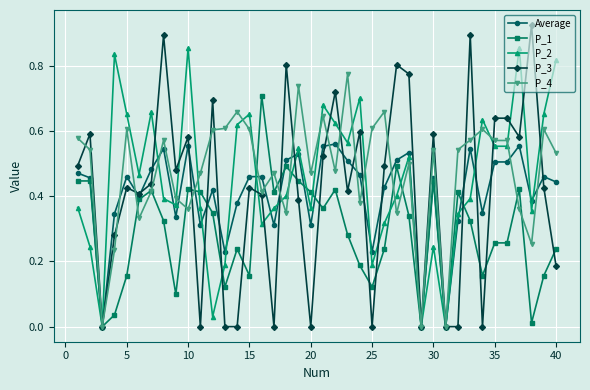

Which series has the widest spread of values?

P_3